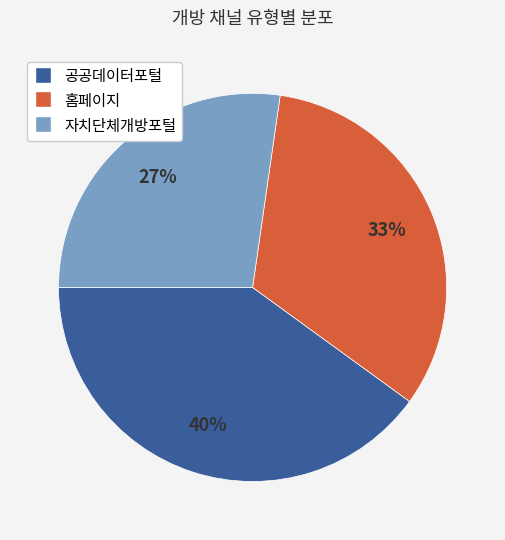

Does any single category account for the majority?

No